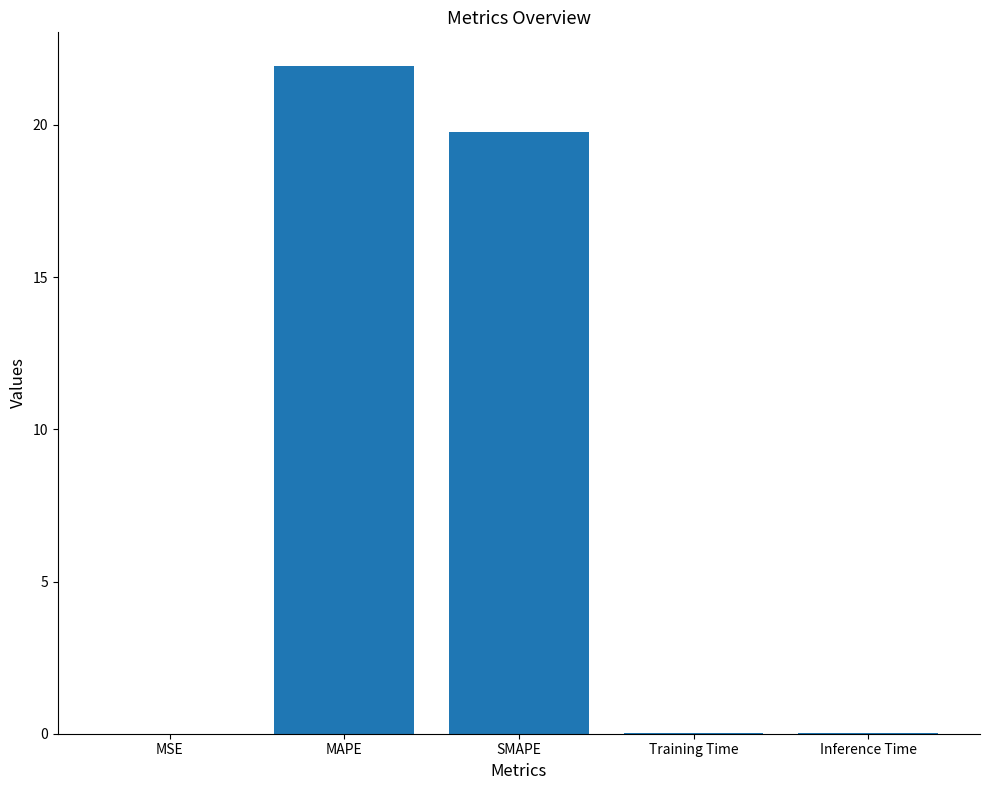

Which label corresponds to the largest value in the chart?

MAPE